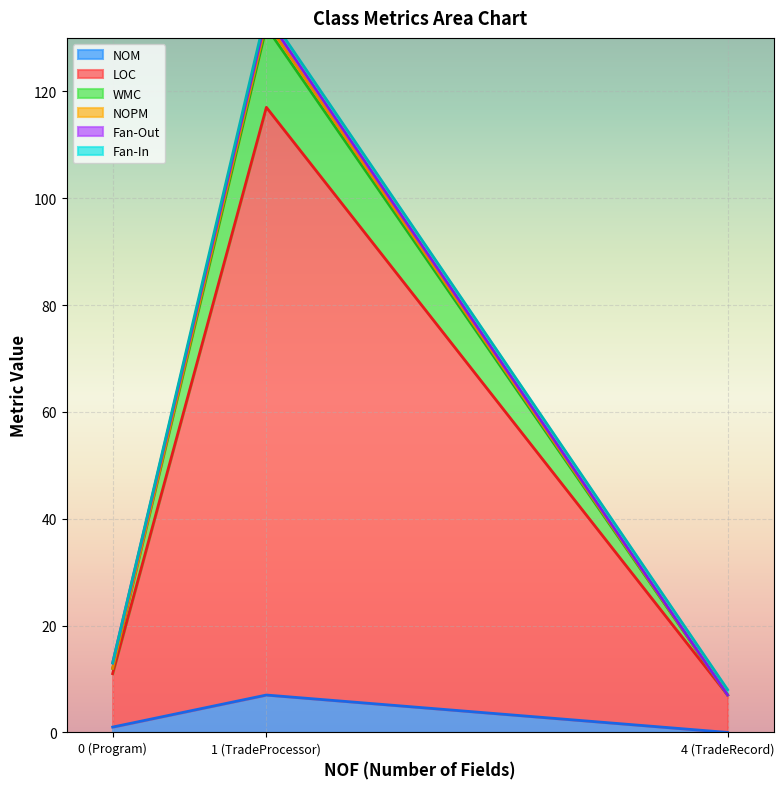

What is the highest value of the NOM series?

7